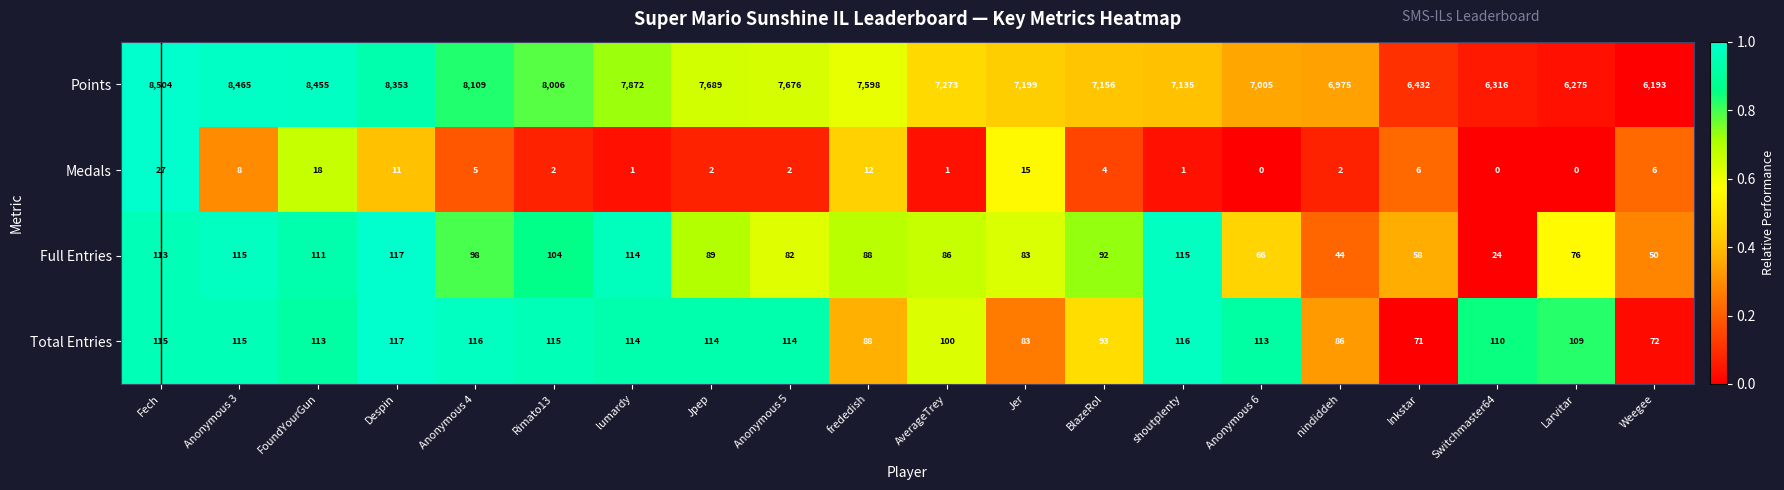

What is the spread (max minus min) of values at Rimato13?

8004